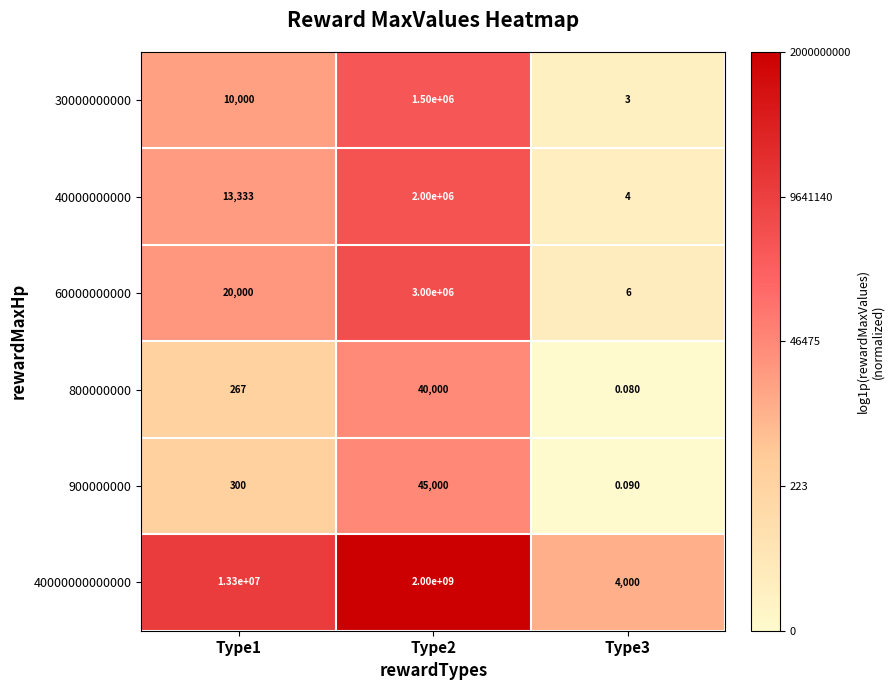

Is the value of 40000000000000 at Type2 greater than the value of 30000000000 at Type2?

Yes